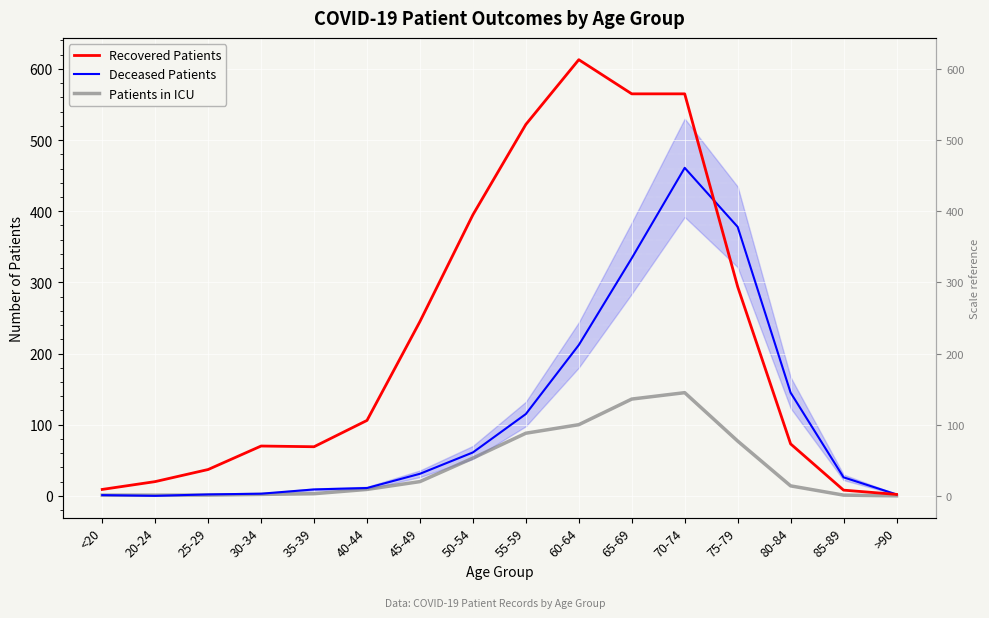

Reading left to right, list all the values displayed in this chart.

Recovered Patients: 9	20	37	70	69	106	245	395	522	613	565	565	294	73	8	2
Deceased Patients: 1	0	2	3	9	11	31	61	115	212	334	461	378	145	26	2
Patients in ICU: 1	1	1	2	3	9	20	53	88	100	136	145	77	14	1	0